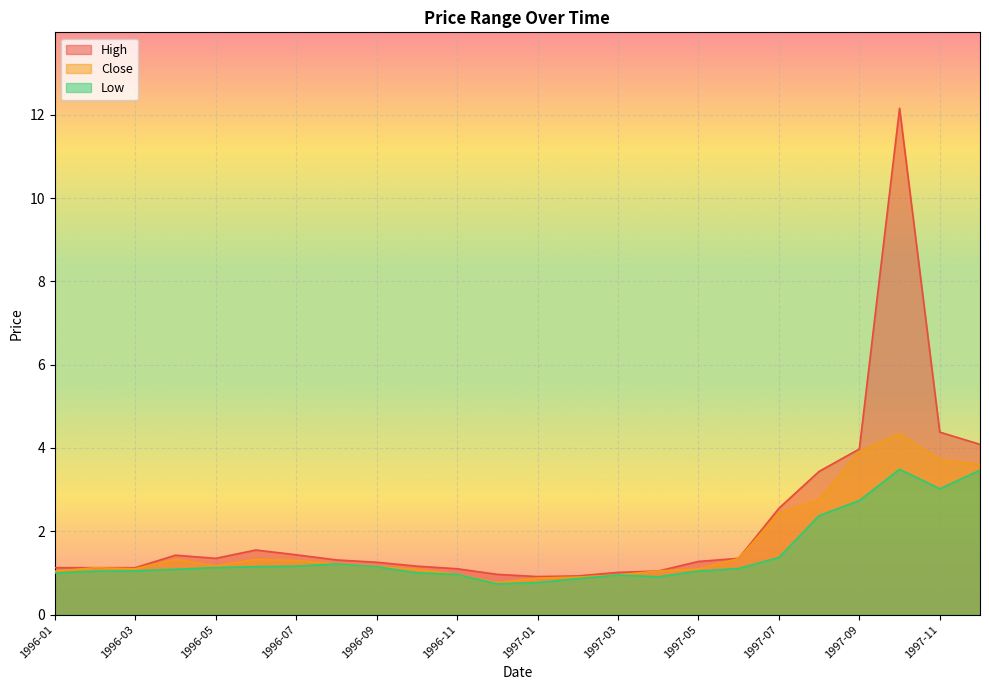

Which series has the largest range (max minus min)?

High